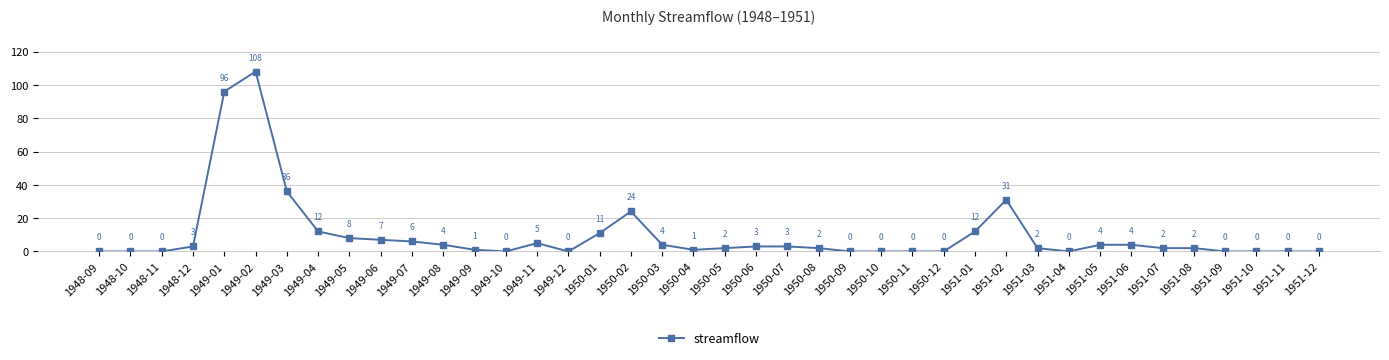

How many positive values are there?

26